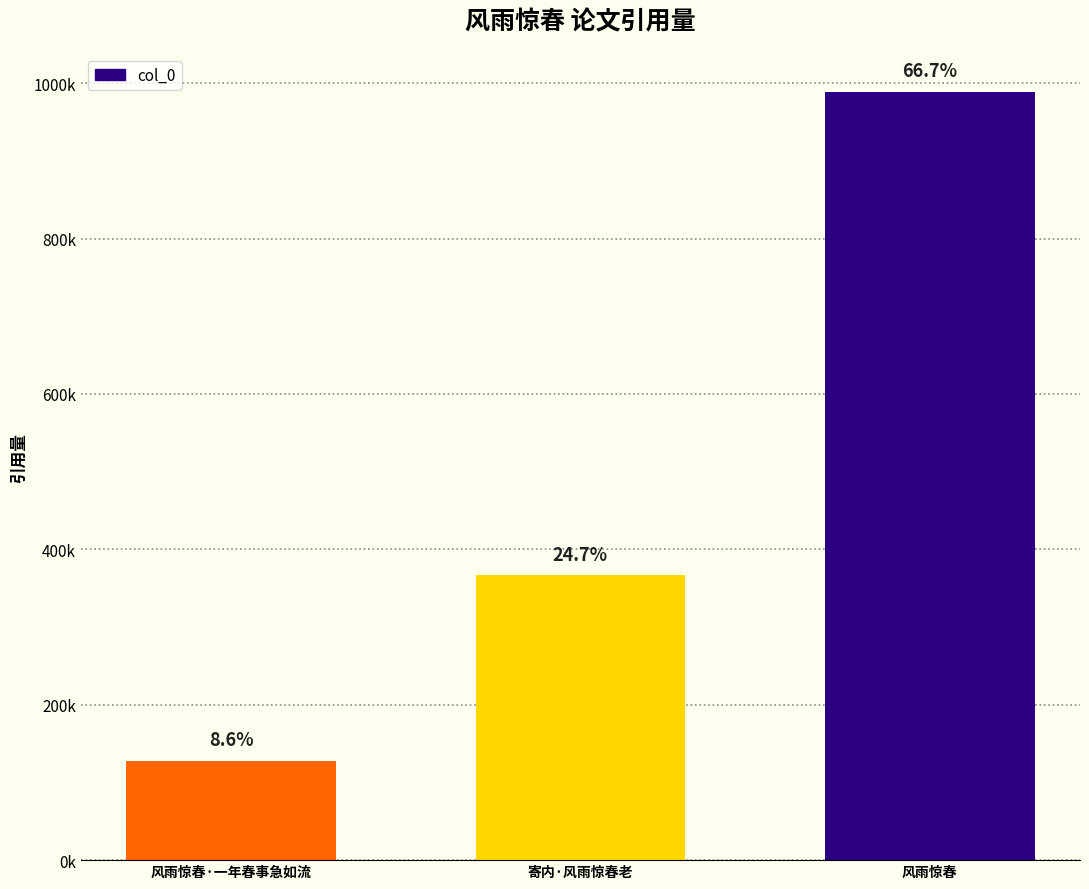

True or false: the data shows 511338 at 风雨惊春.

False